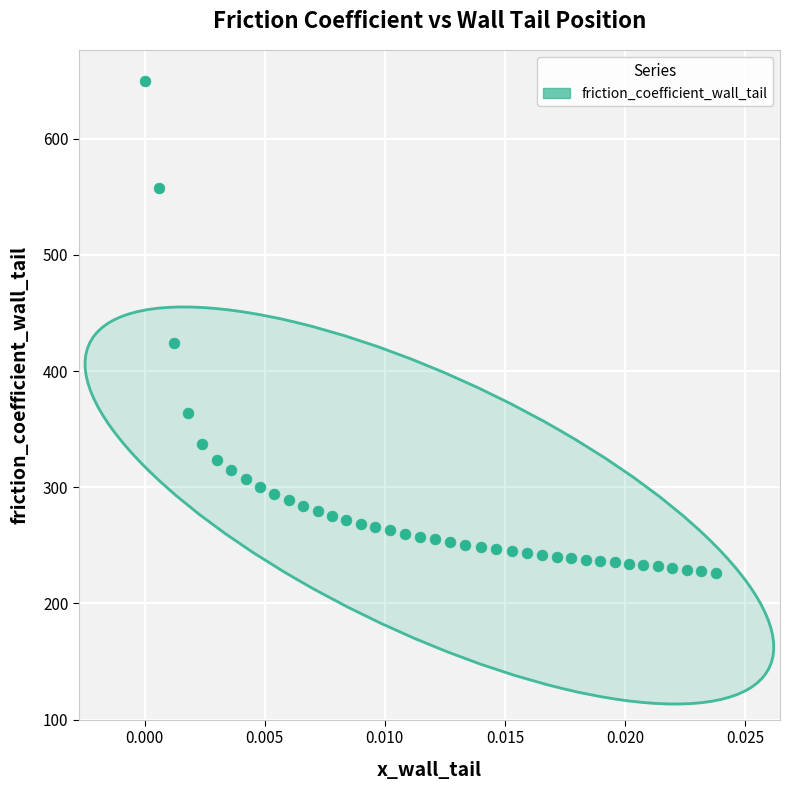

What Y value in the scatter plot is closest to 437?

423.8